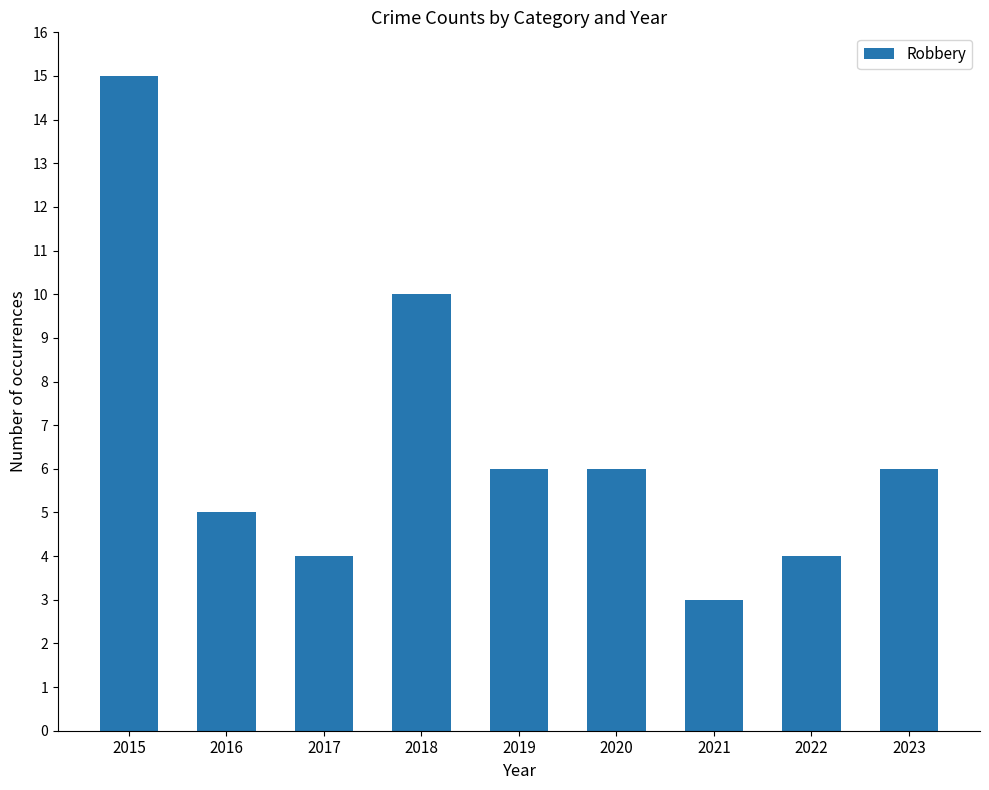

Read the value at 2023.

6